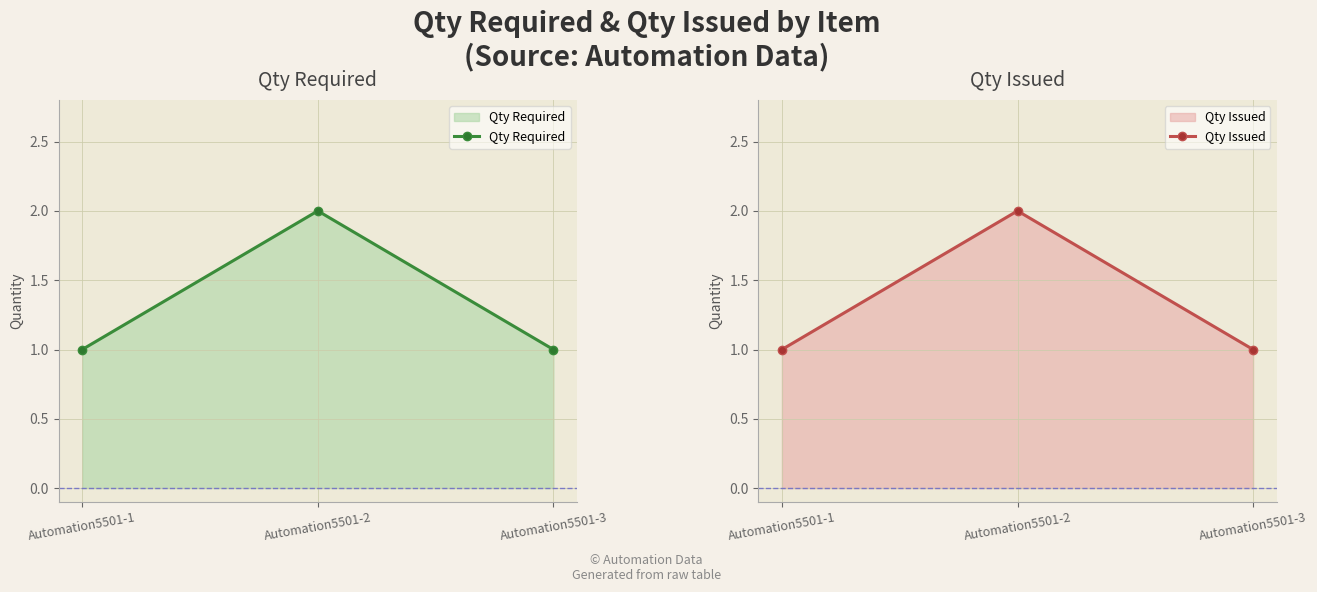

True or false: Qty Required has a value of 3 at Automation5501-2.

False